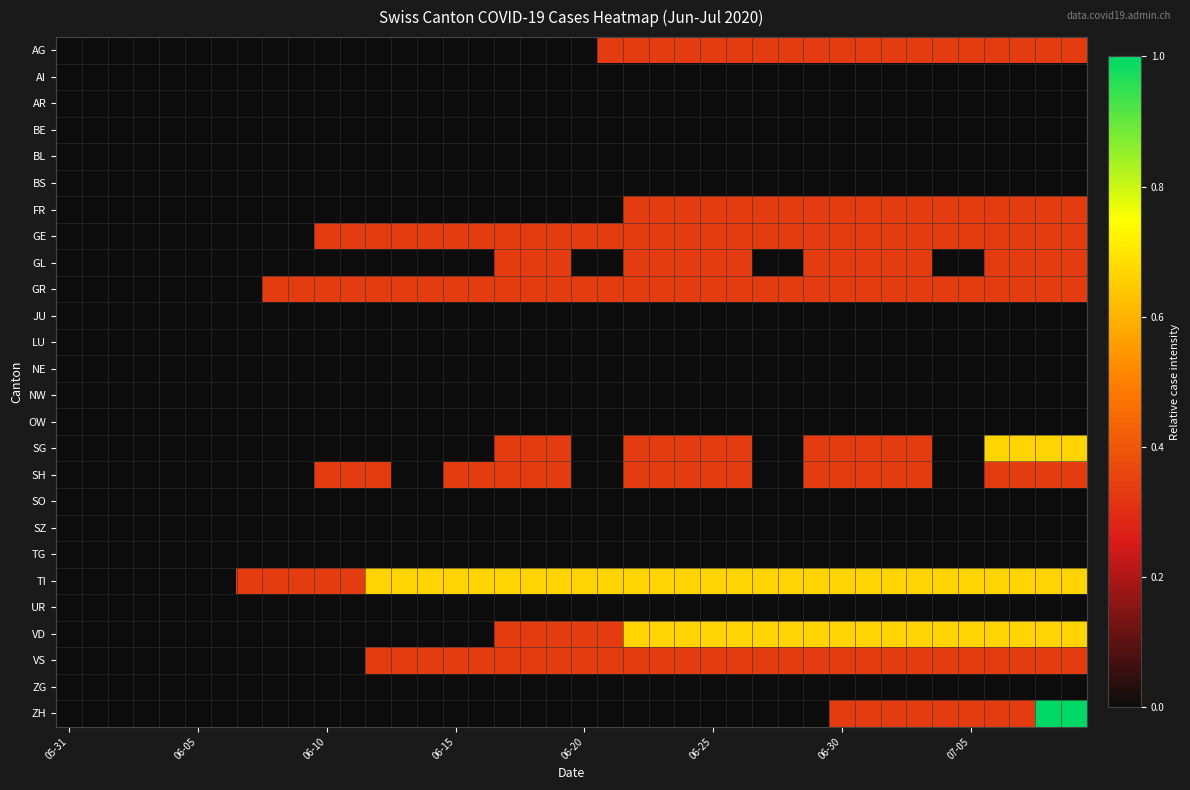

Which series has the largest range (max minus min)?

ZH